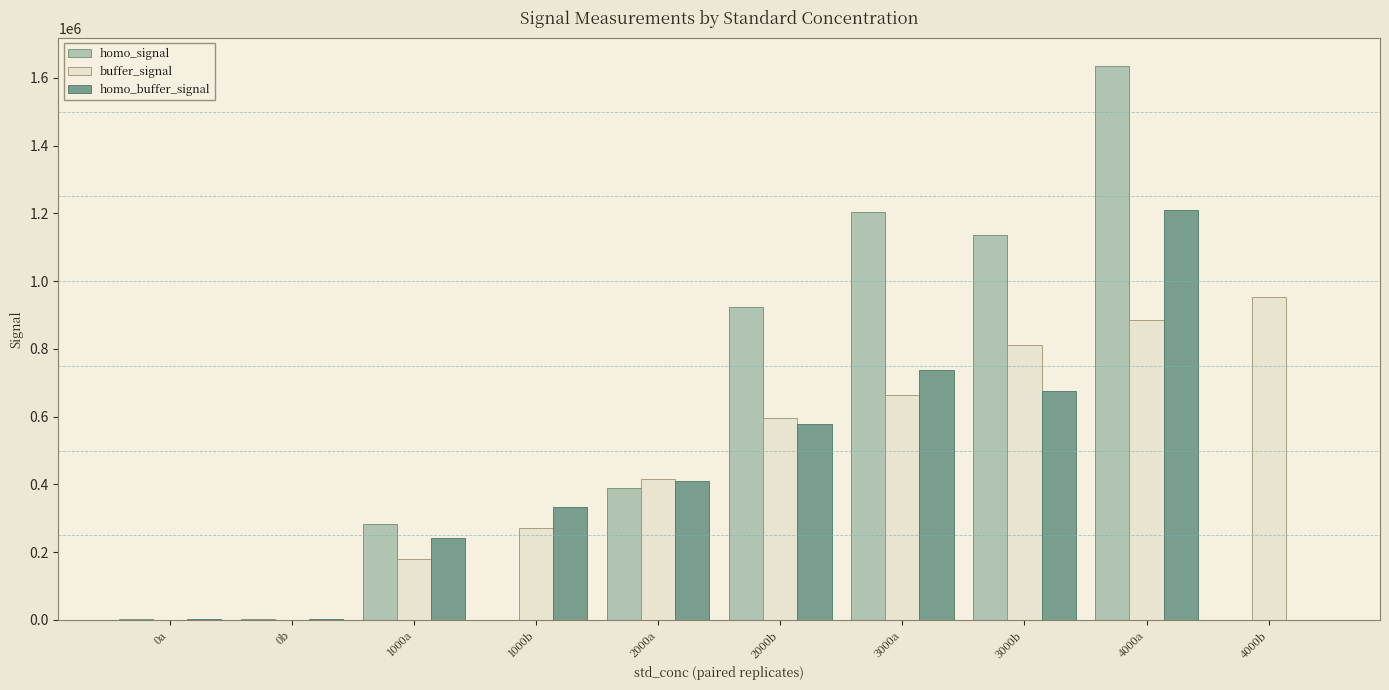

Which category has the highest value in the homo_buffer_signal series?

4000a